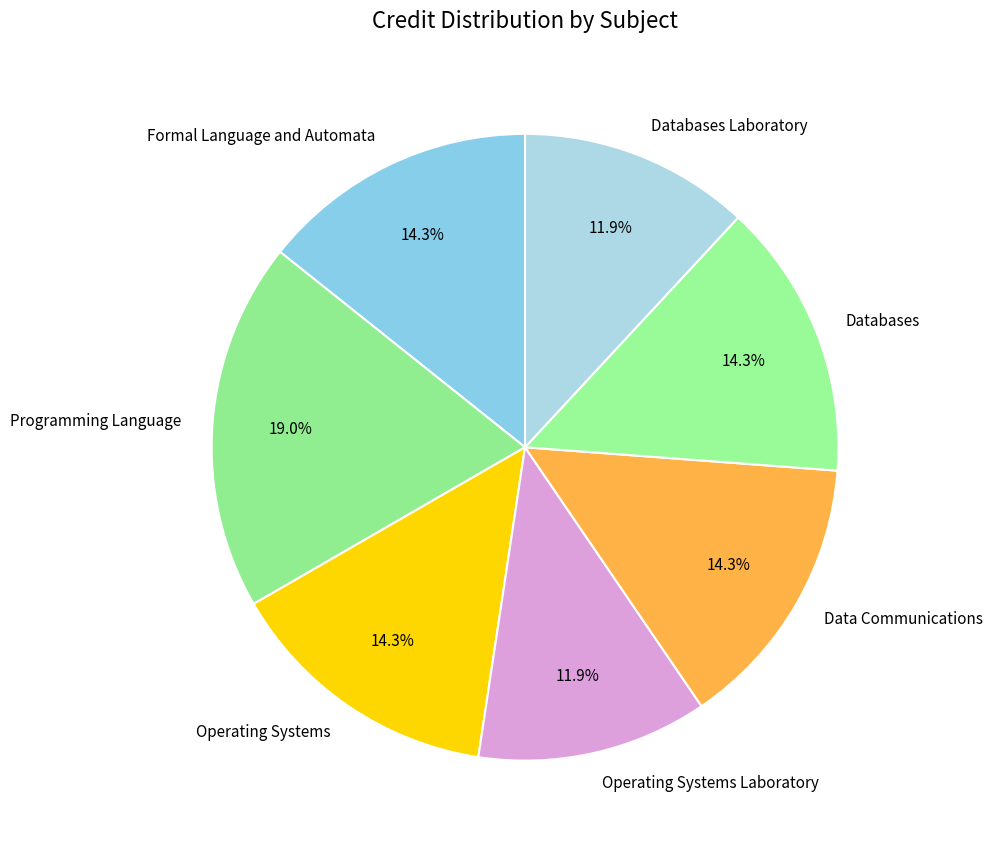

Combined, do Data Communications and Formal Language and Automata account for over 50%?

No